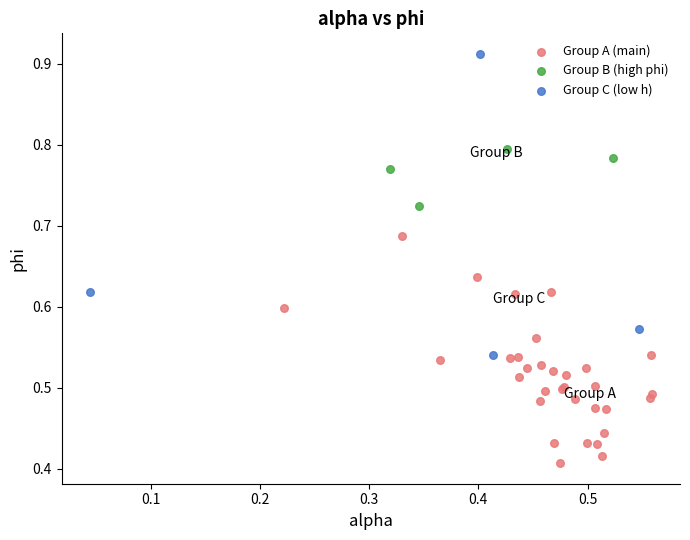

Which series has the largest Y range (max minus min)?

Group C (low h)